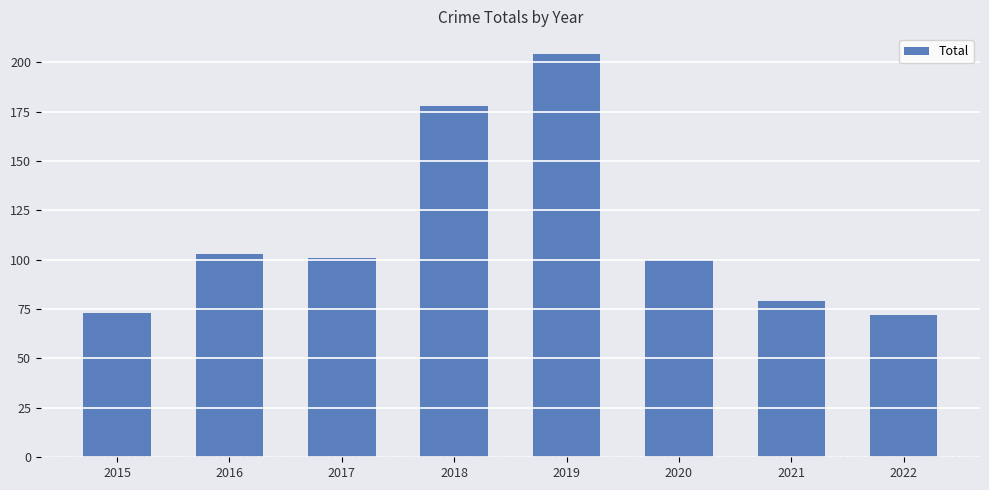

What is the change in value from 2015 to 2020?

+27